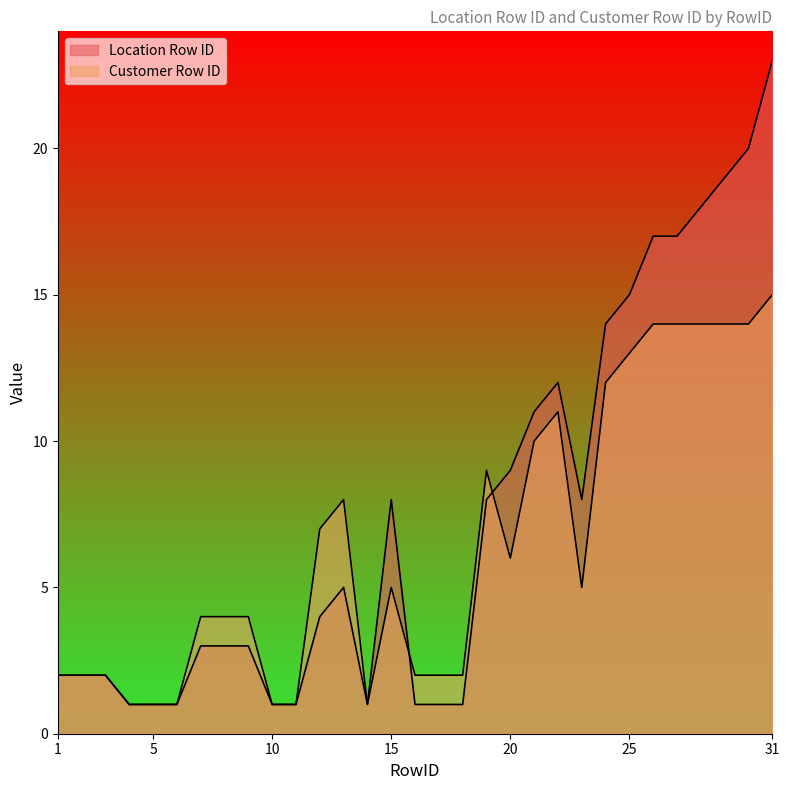

True or false: Location Row ID has more than 0 interior local peaks.

True